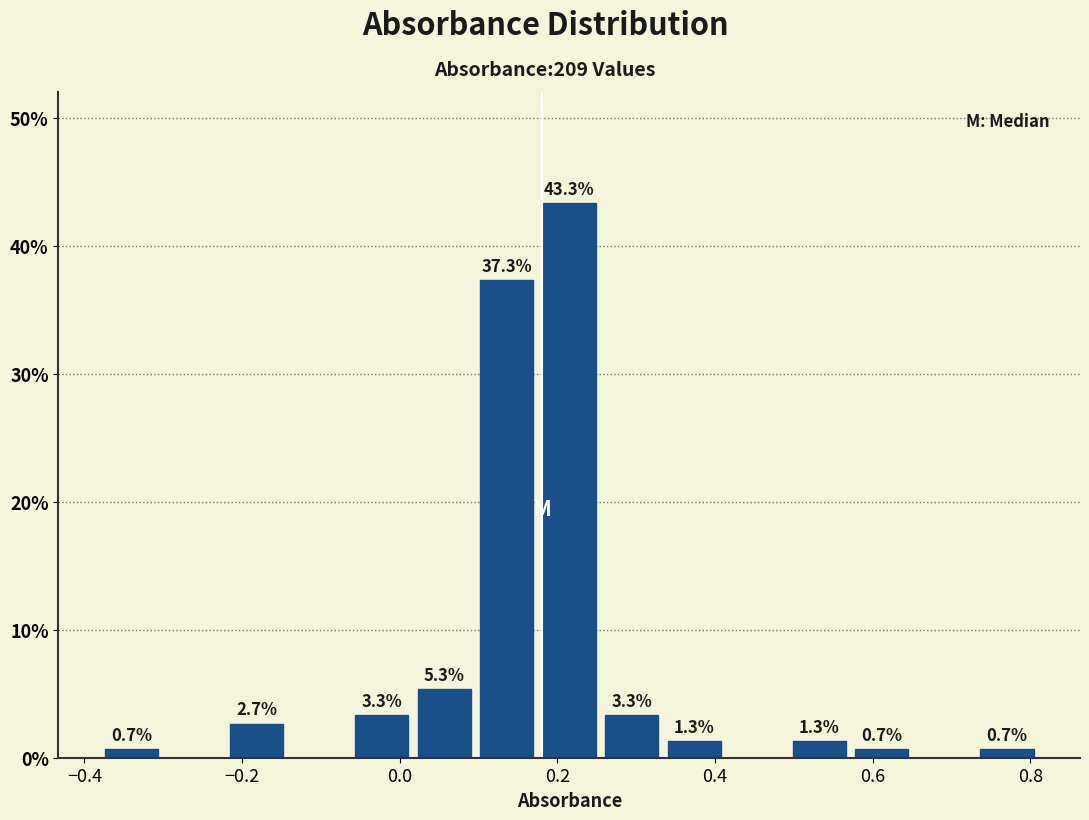

Read against the x-axis, roughly where is the centre of the tallest bar?

0.22